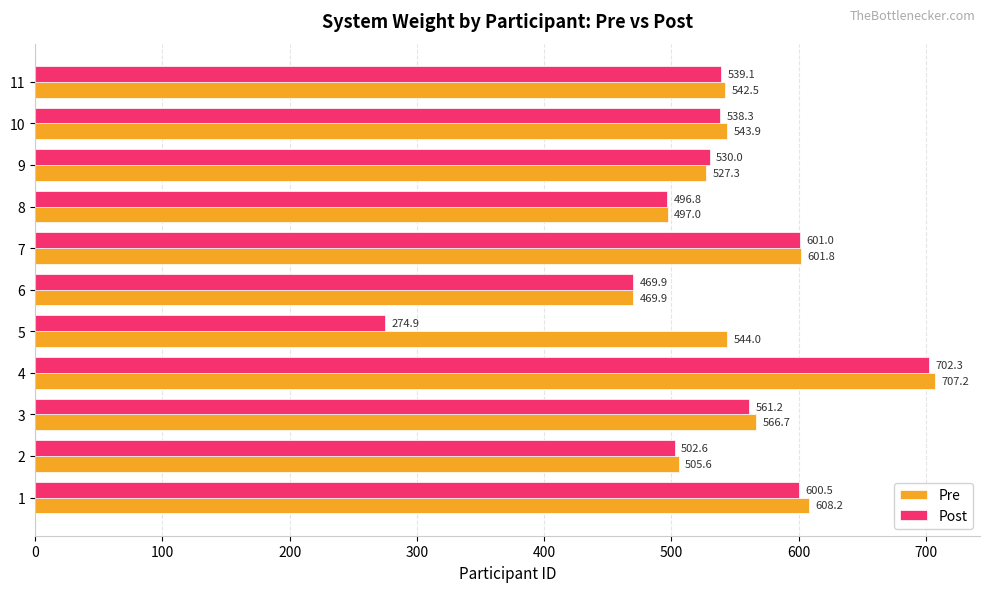

Which series has the largest total across all categories?

Pre